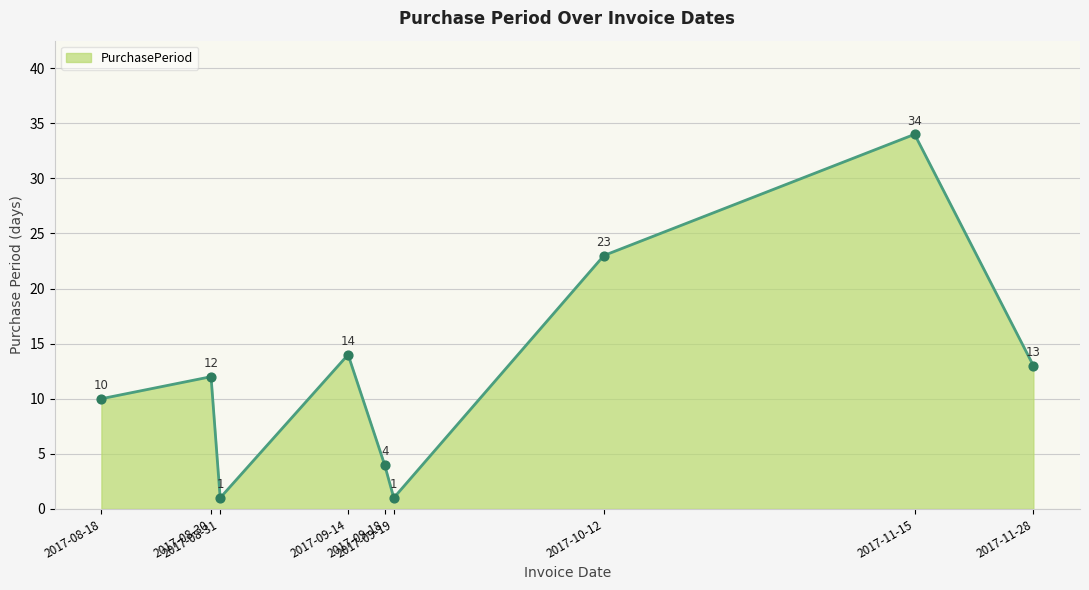

What is the ratio of the value at 2017-09-14 to the value at 2017-09-18?

3.5